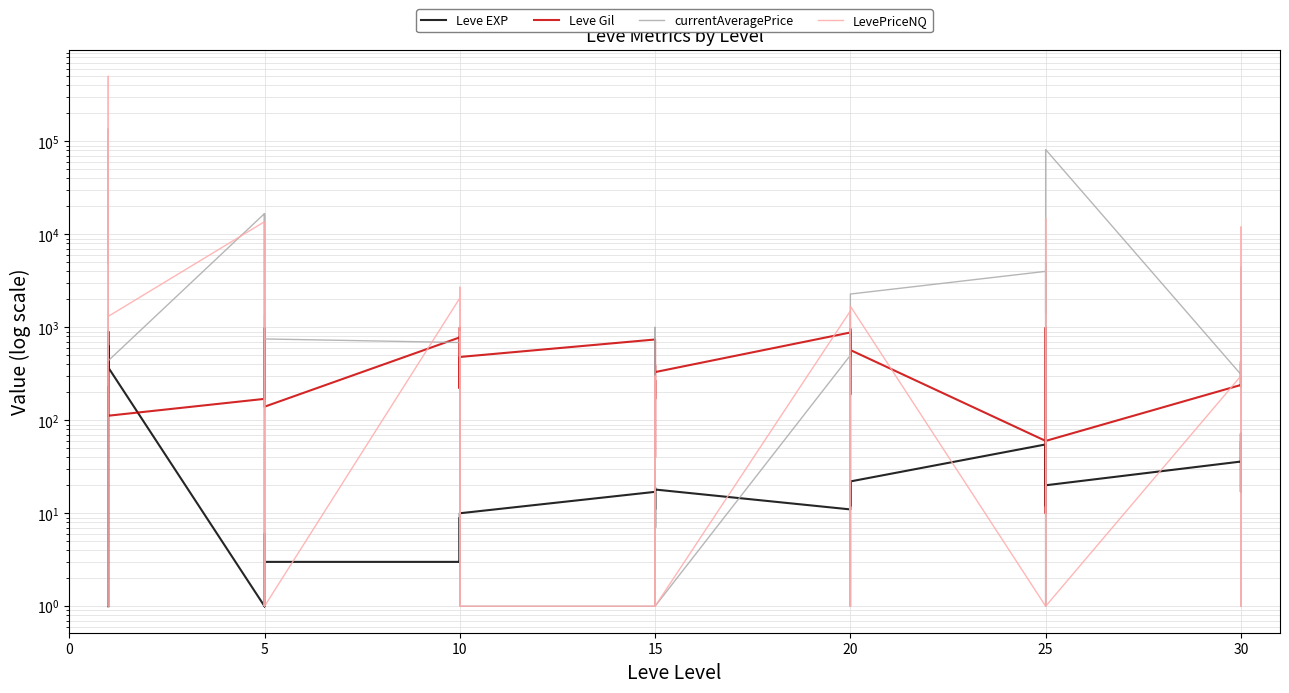

What is the sum of all currentAveragePrice values?

297174.7